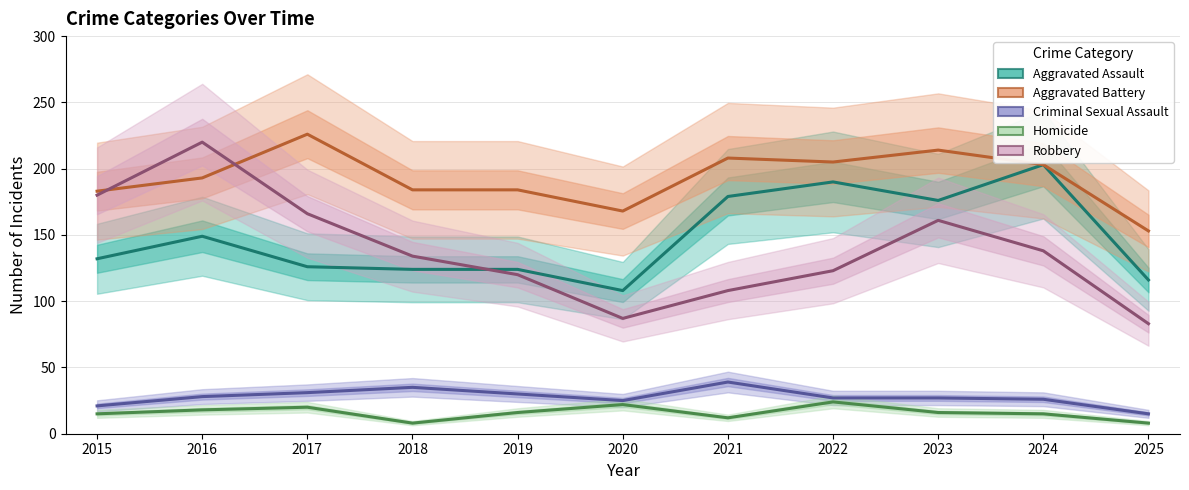

What is the difference between the maximum and minimum values in the Aggravated Assault series?

95